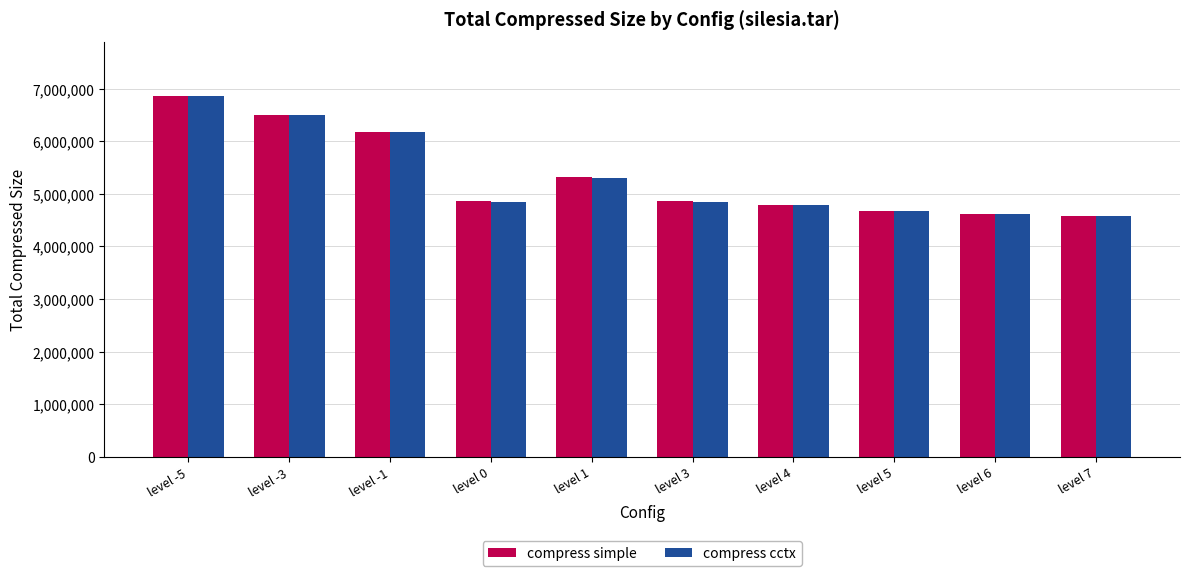

Is it true that compress simple equals 7031511 at level 5?

False